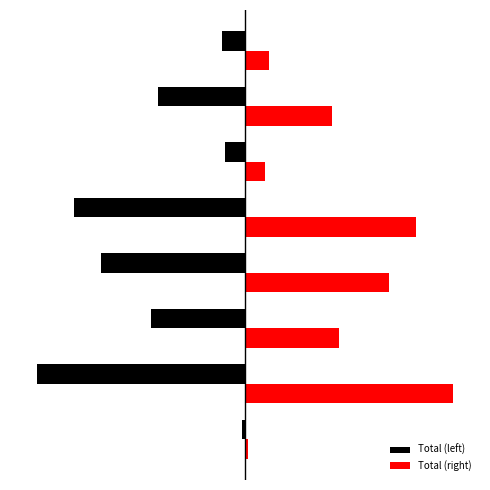

List the series in order of their overall mean, highest first.

Total (right), Total (left)